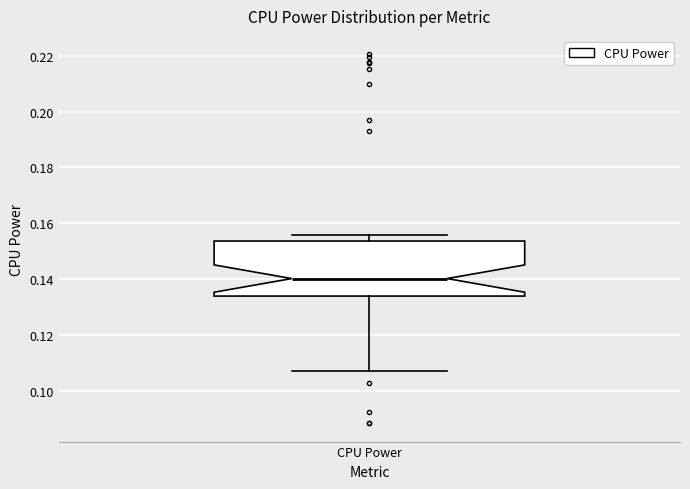

Transcribe this box plot: give where the median line is, the range the box spans, and where the two whiskers end, as read against the y-axis. The values are not printed on the chart, so give them approximately, as read against the axis.

median 0.140, box 0.134 to 0.154, whiskers 0.108 to 0.156